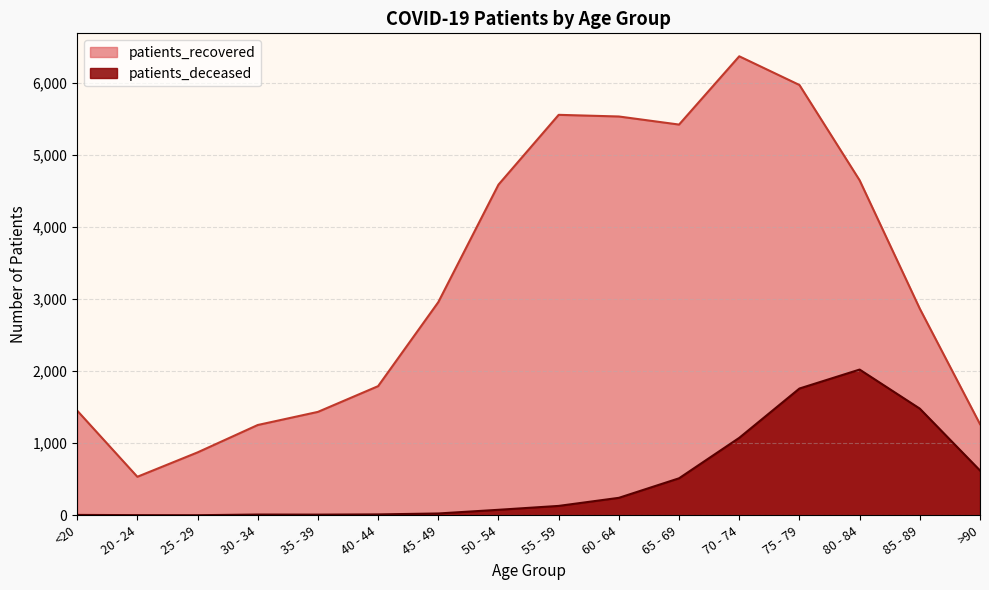

At which label is patients_recovered closest to 3451?

45 - 49